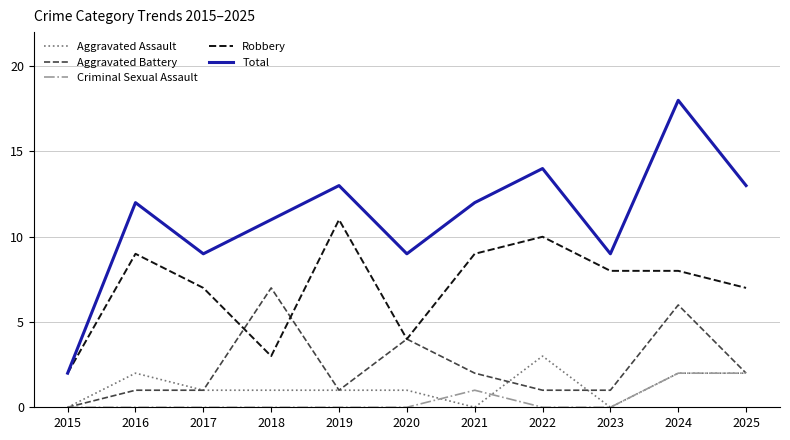

What is the total value across all series at 2015?

4